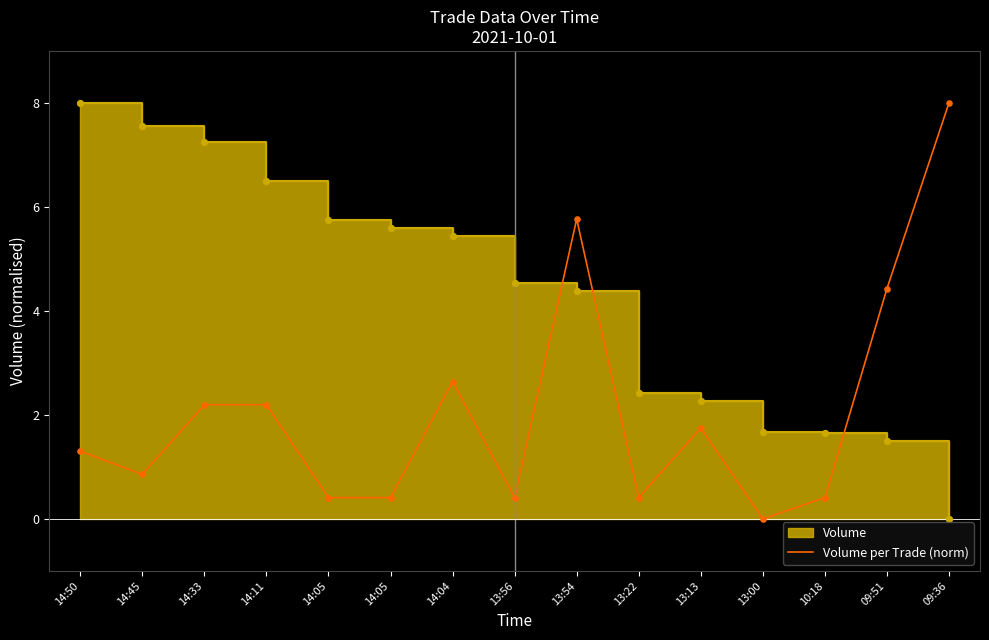

Between 14:11 and 14:05, which is larger?

14:11